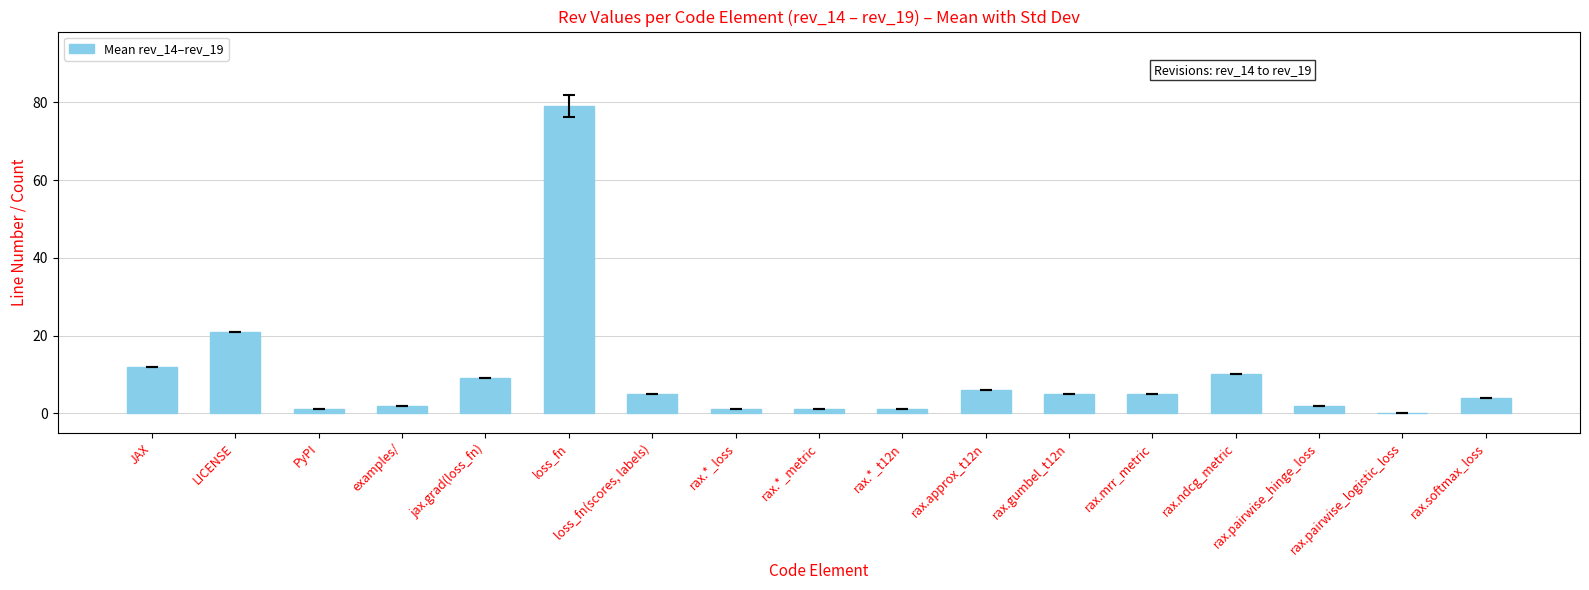

What is the sum of all values?

164